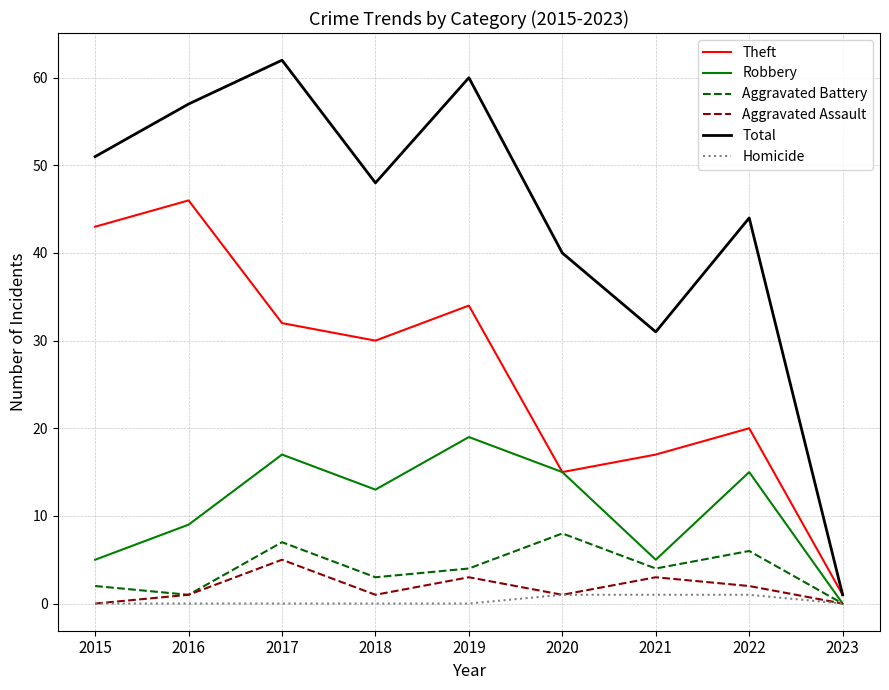

Reading right to left, extract all data points from this chart.

Theft: 1	20	17	15	34	30	32	46	43
Robbery: 0	15	5	15	19	13	17	9	5
Aggravated Battery: 0	6	4	8	4	3	7	1	2
Aggravated Assault: 0	2	3	1	3	1	5	1	0
Total: 1	44	31	40	60	48	62	57	51
Homicide: 0	1	1	1	0	0	0	0	0